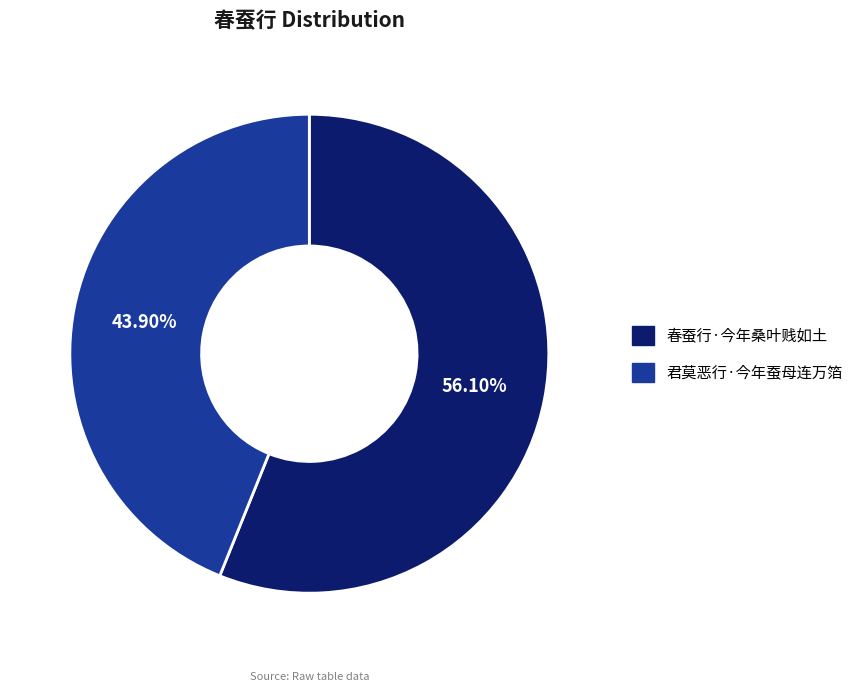

To the nearest percent, what percentage of the pie is 春蚕行·今年桑叶贱如土?

56%